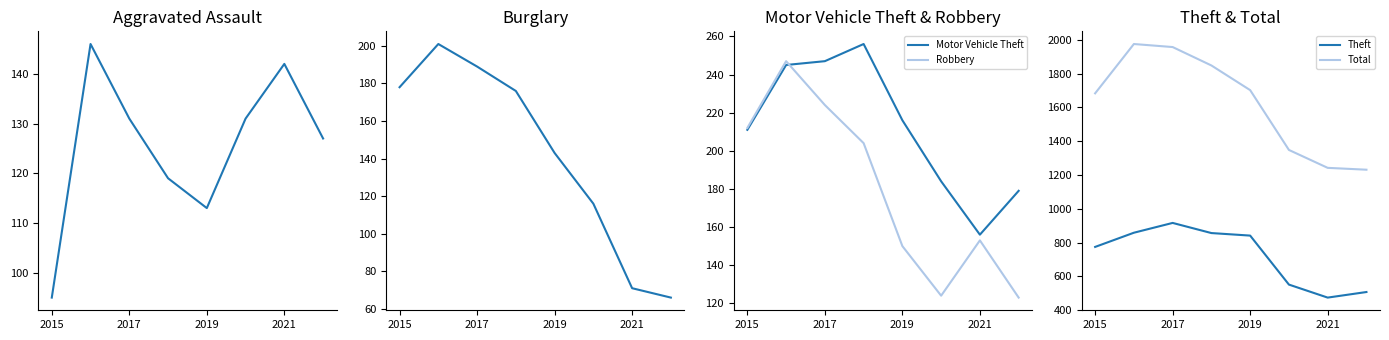

What is the difference between the maximum and minimum values in the Aggravated Assault series?

51